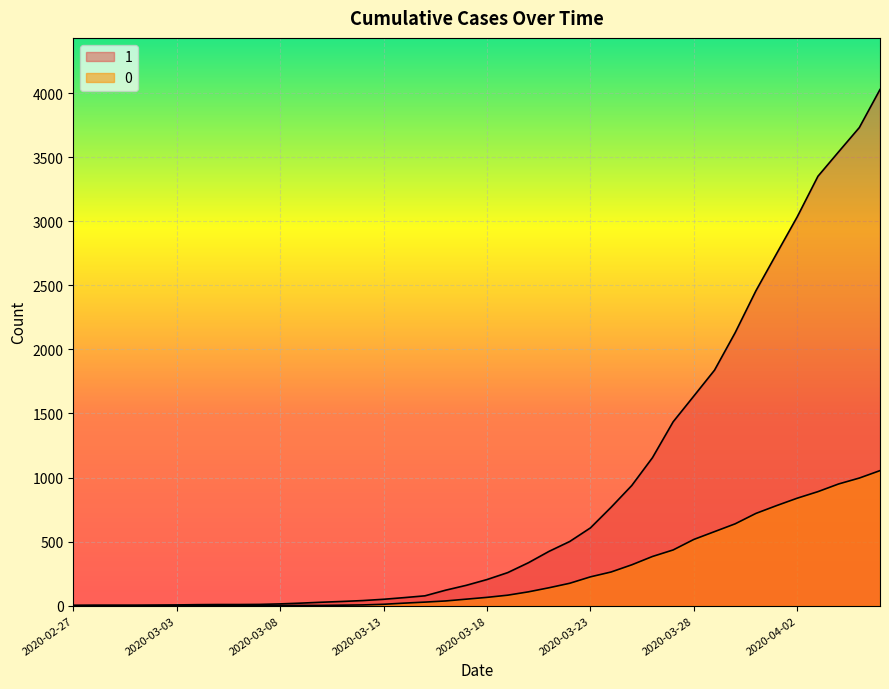

How many data points in 1 are less than 204?

20